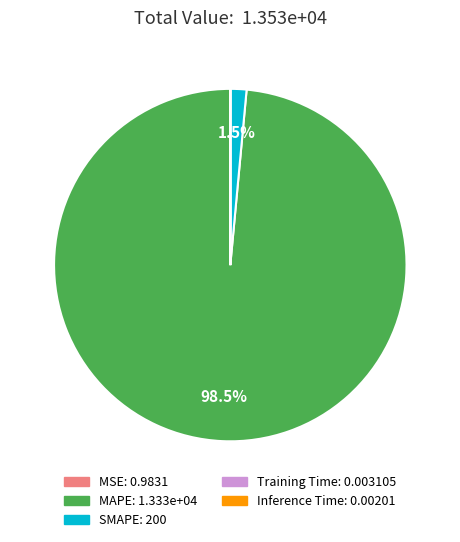

Which category has the biggest portion of the pie?

MAPE